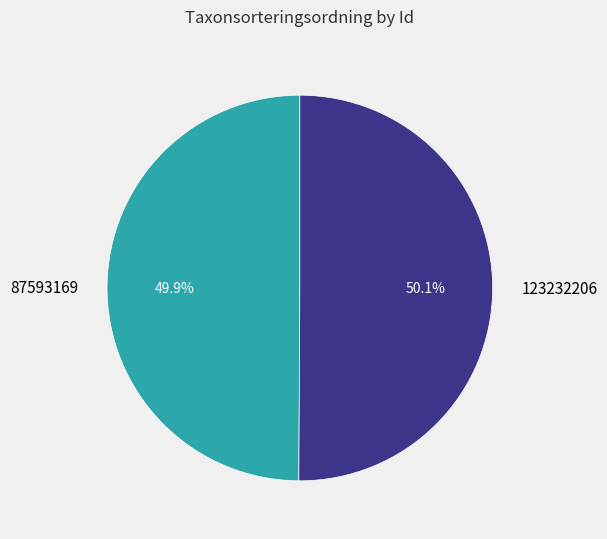

To the nearest percent, what portion does 87593169 represent?

50%